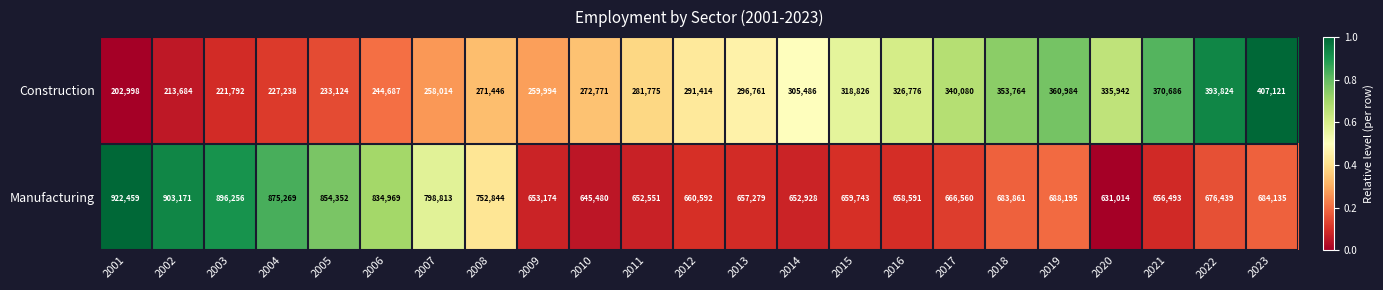

What is the maximum value shown in the chart?

922459